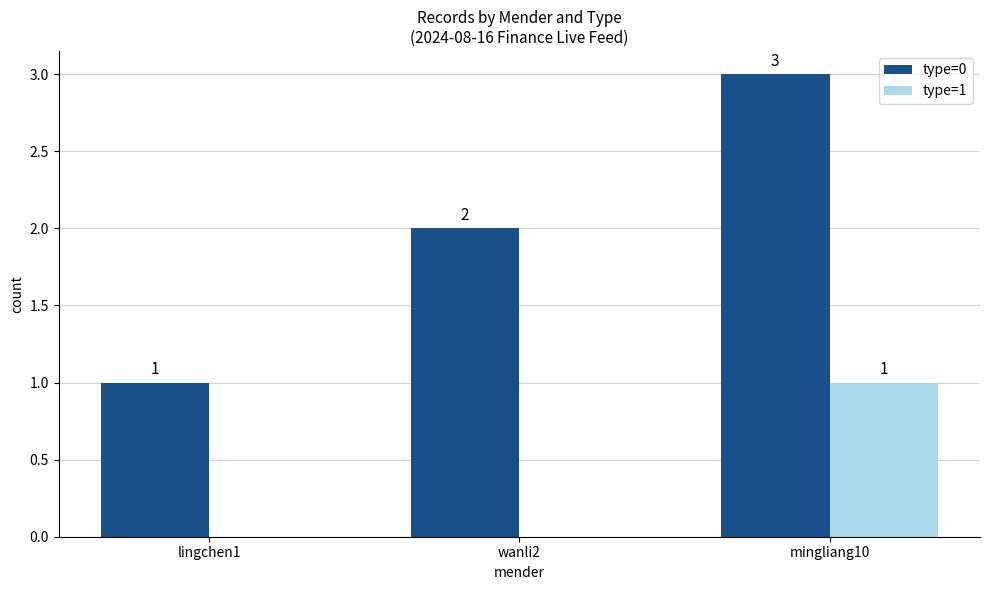

Which series changed the most between lingchen1 and wanli2?

type=0